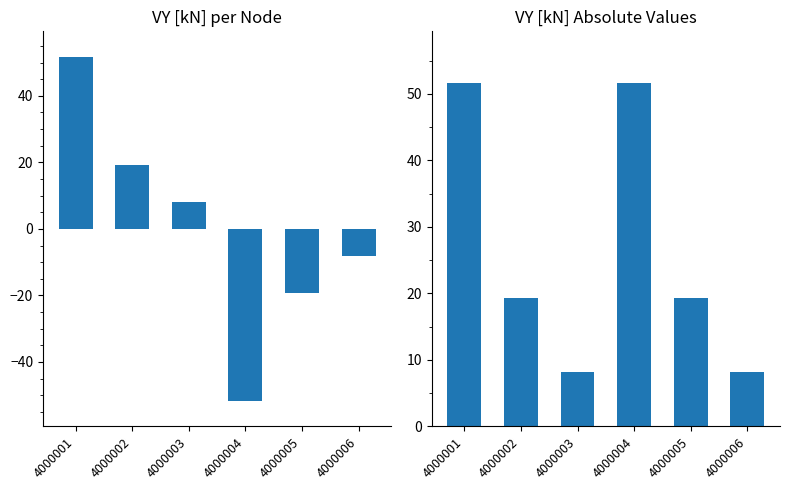

What is the sum of the VY [kN] values at 4000001 and 4000002?

71.0